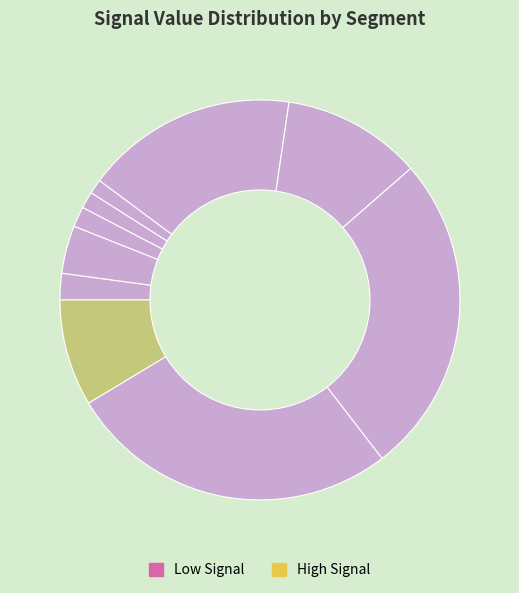

To the nearest percent, what is the difference between the largest and smallest slice percentages?

26%